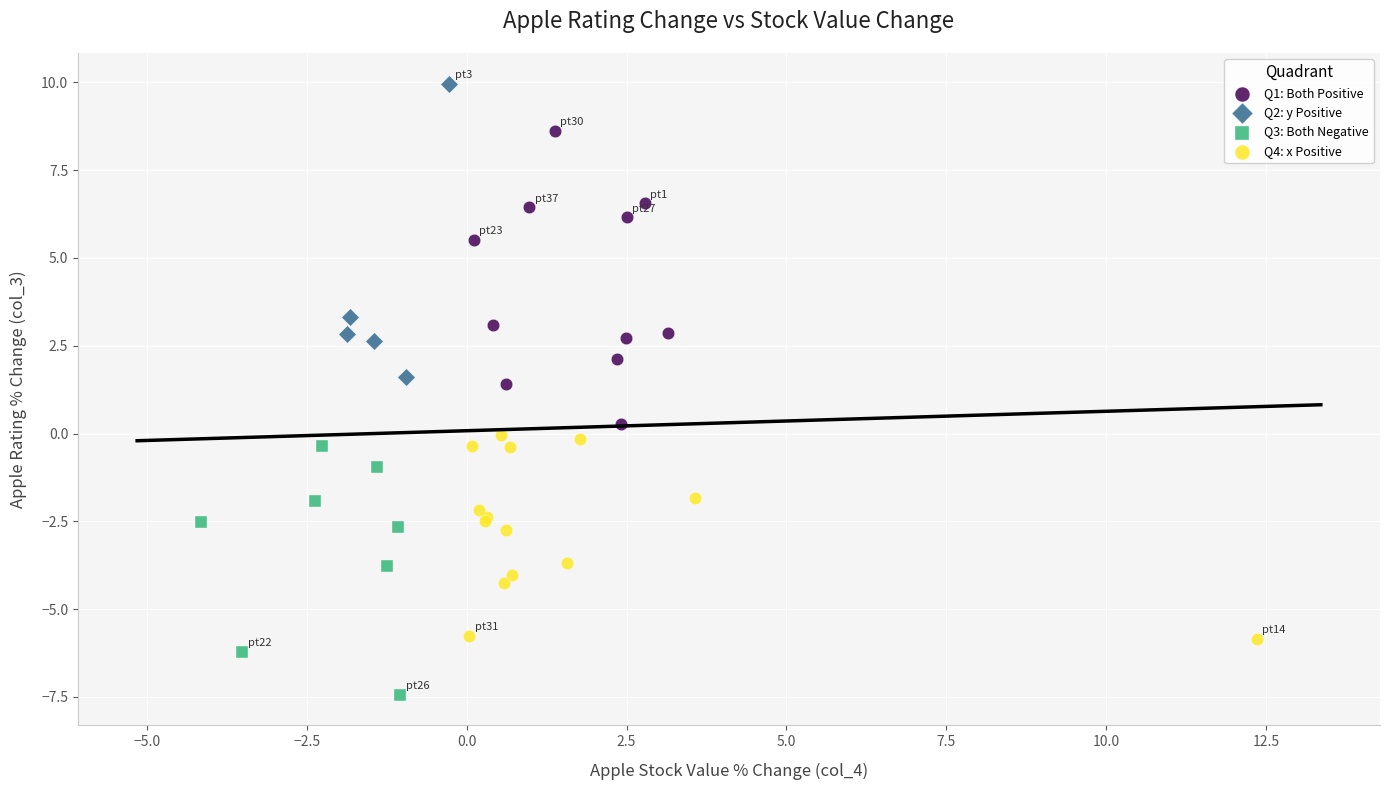

Which series has the largest Y range (max minus min)?

Q2: y Positive